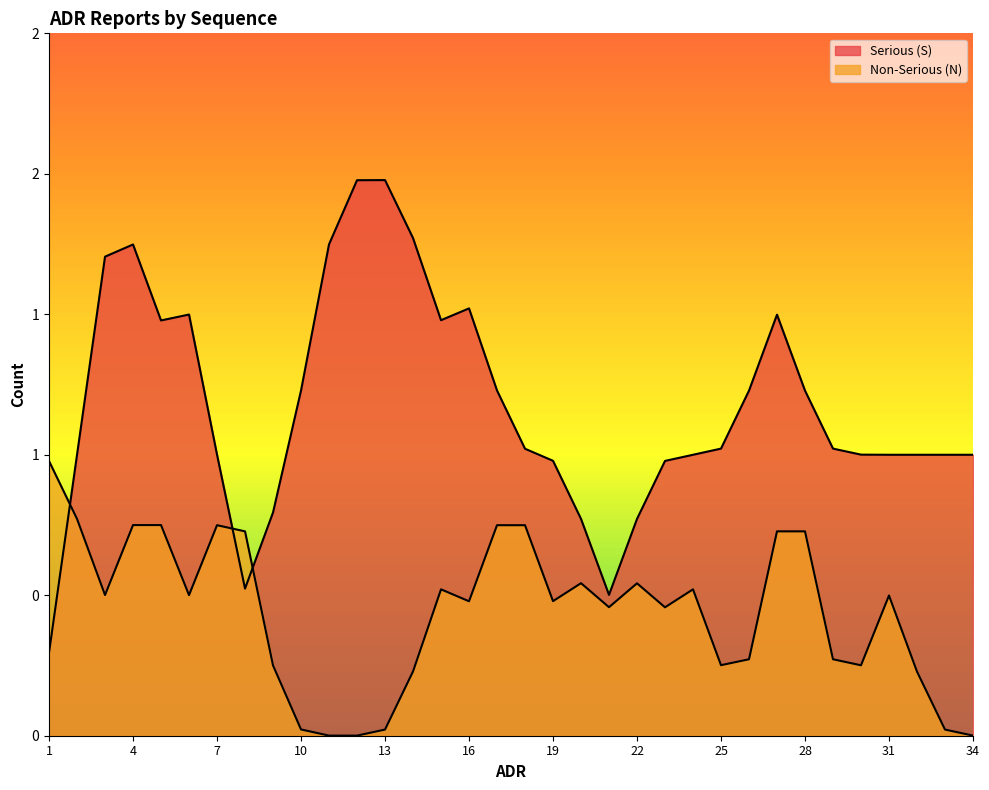

Which series has the widest spread of values?

Serious (S)